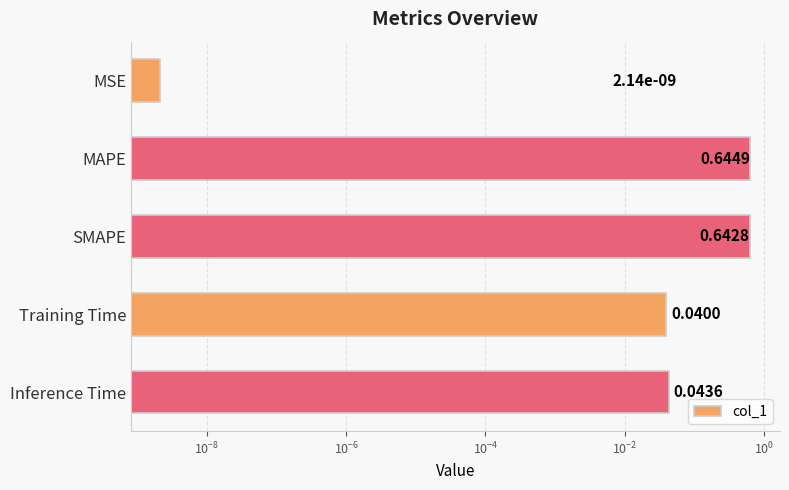

Does the chart contain any negative values?

No